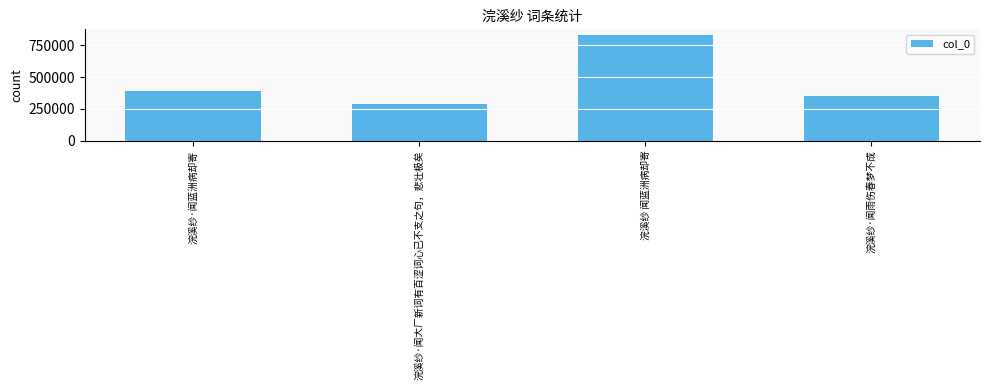

Reading left to right, transcribe all the data shown in this chart.

浣溪纱·闻蓝洲病却寄=386825	浣溪纱·闻大厂新词有百涩词心已不支之句，悲壮极矣=285120	浣溪纱 闻蓝洲病却寄=833255	浣溪纱·闻雨伤春梦不成=350464